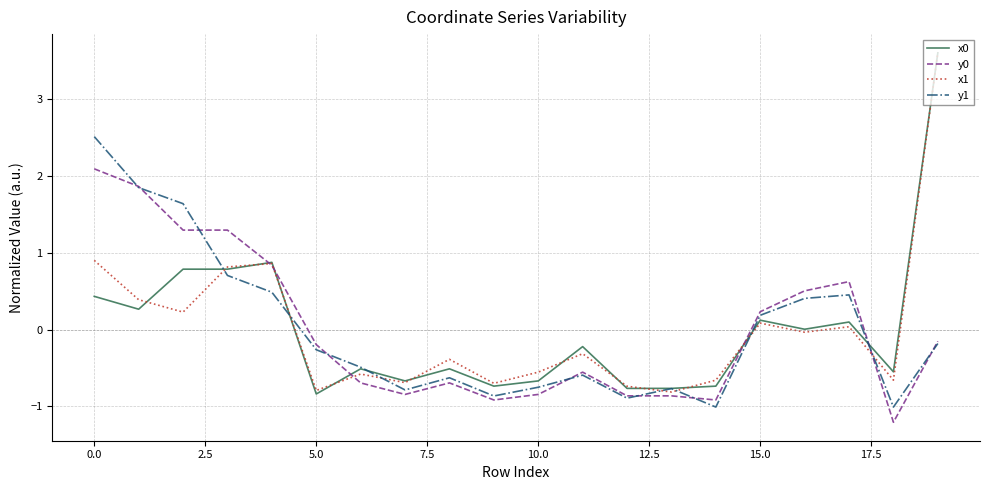

Does the chart have visible grid lines?

Yes